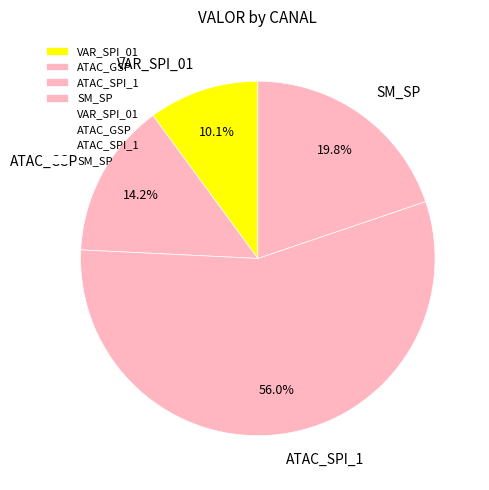

Rank the categories by value from lowest to highest.

VAR_SPI_01, ATAC_GSP, SM_SP, ATAC_SPI_1